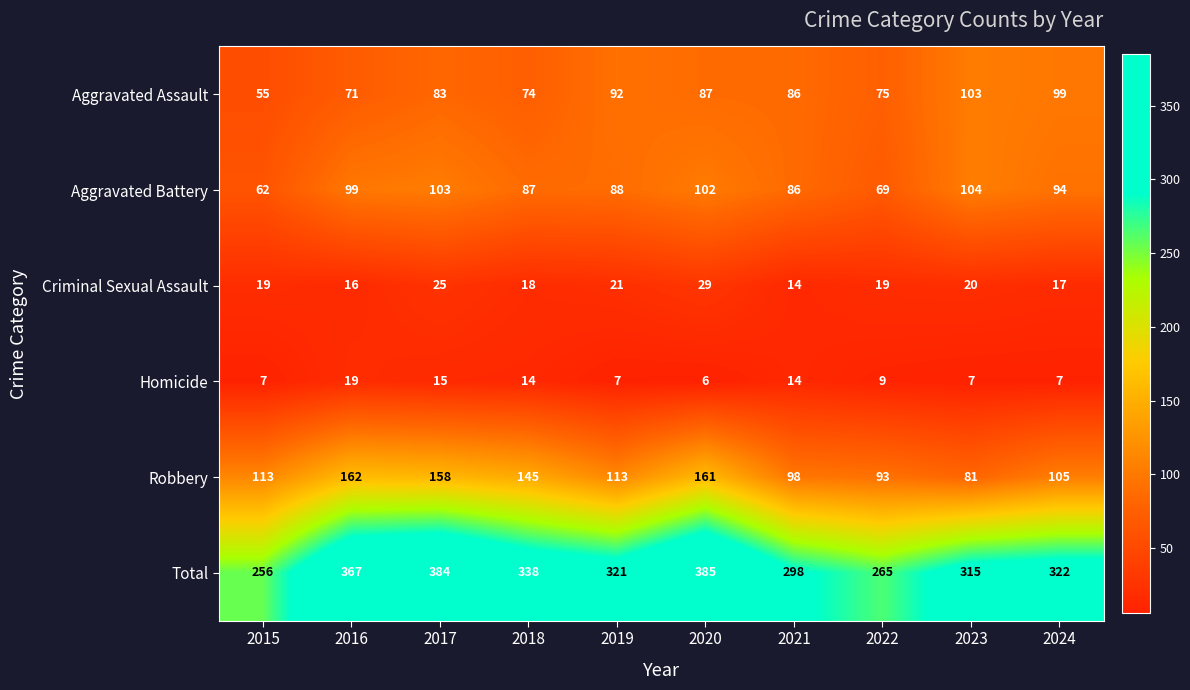

Is the value of Total at 2021 greater than the value of Robbery at 2015?

Yes